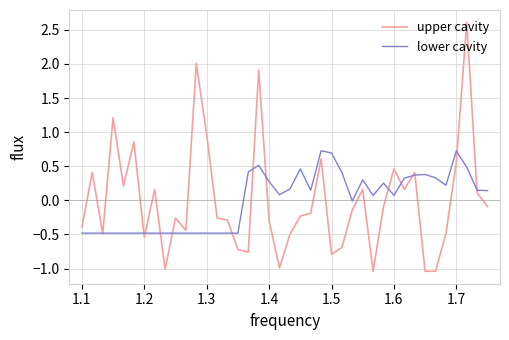

What is the maximum value shown in the chart?

2.6